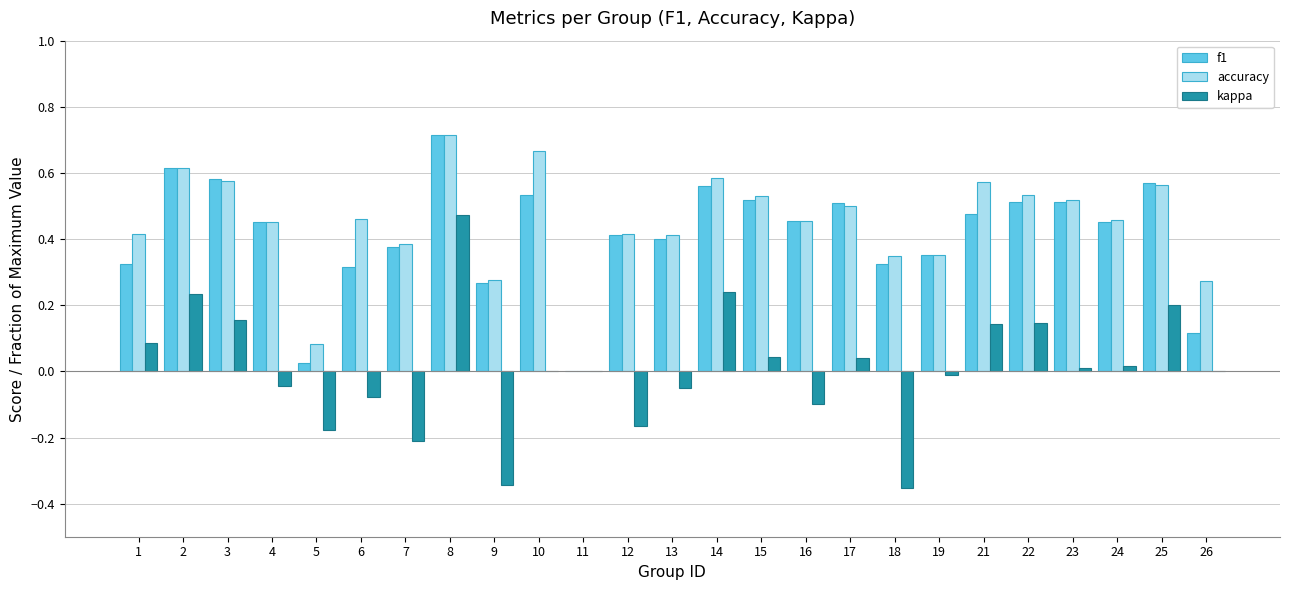

Which label corresponds to the largest value in the chart?

8